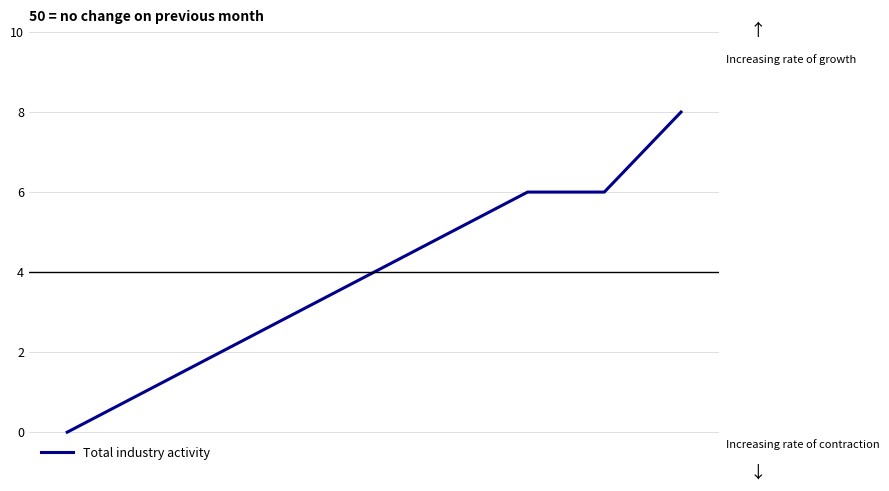

What is the difference between the second highest and second lowest values?

5